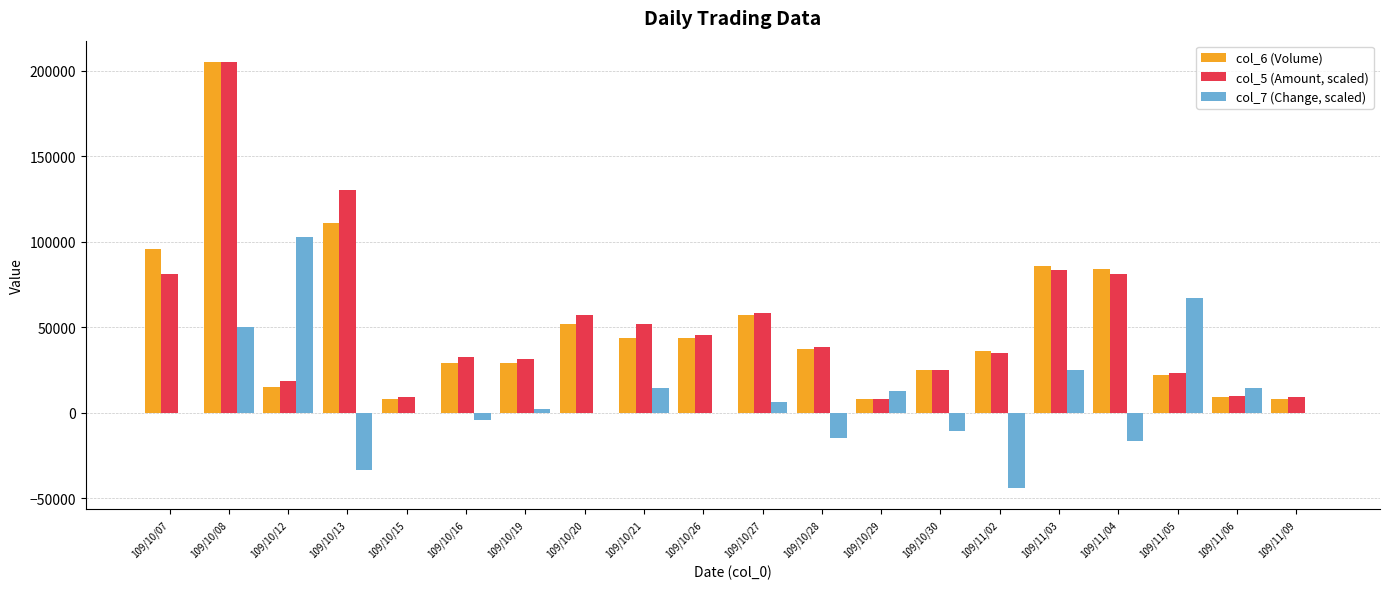

What is the maximum value for col_6 (Volume)?

205000.0